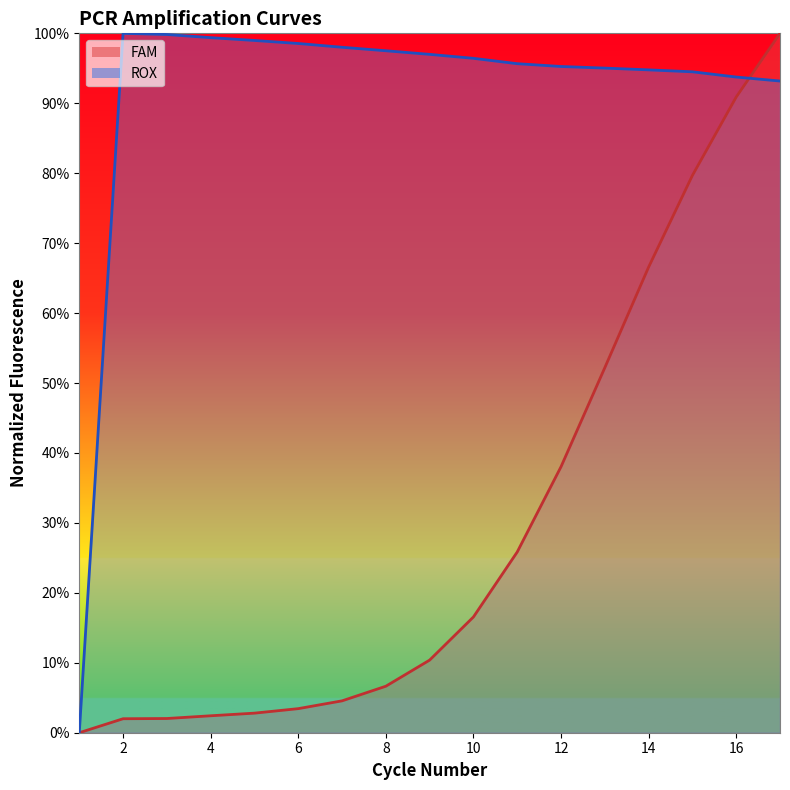

How many lines are shown in the chart?

2